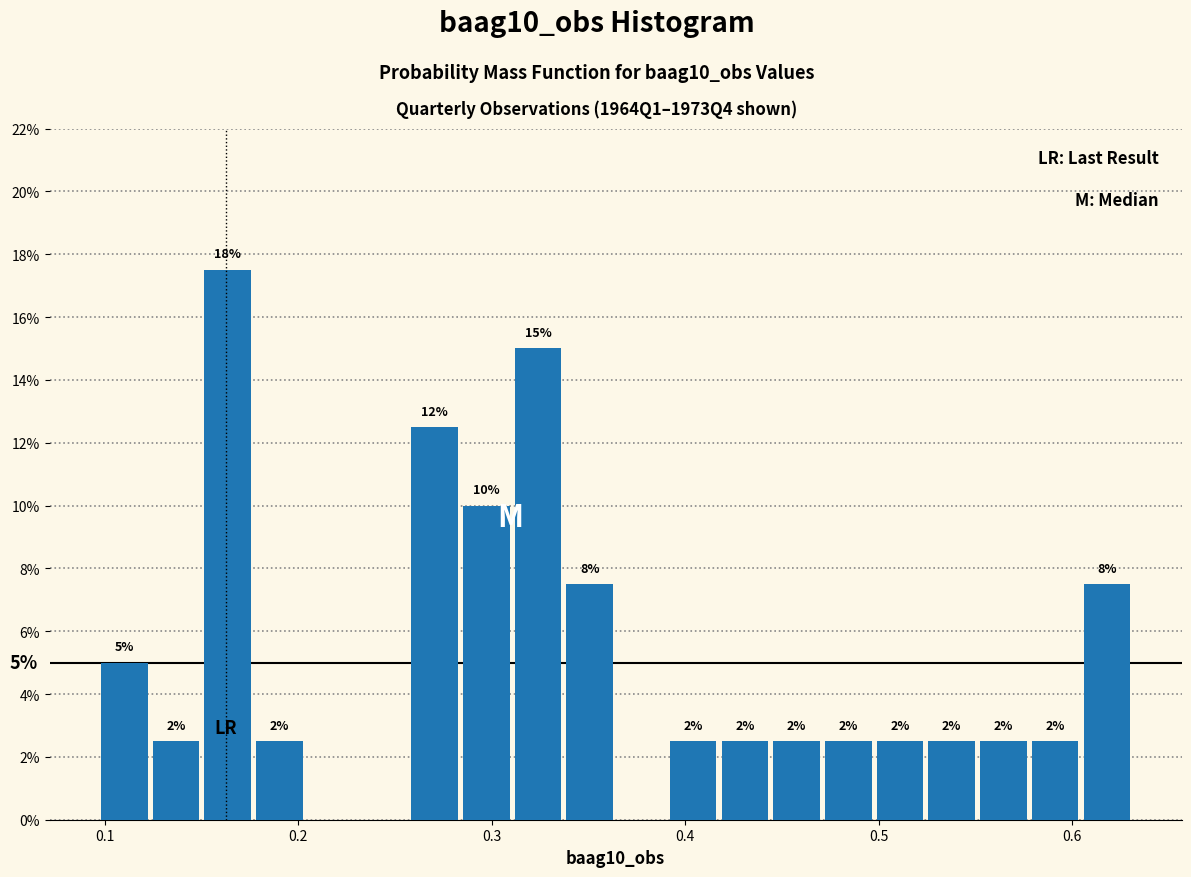

Read against the x-axis, roughly where is the centre of the tallest bar?

0.16